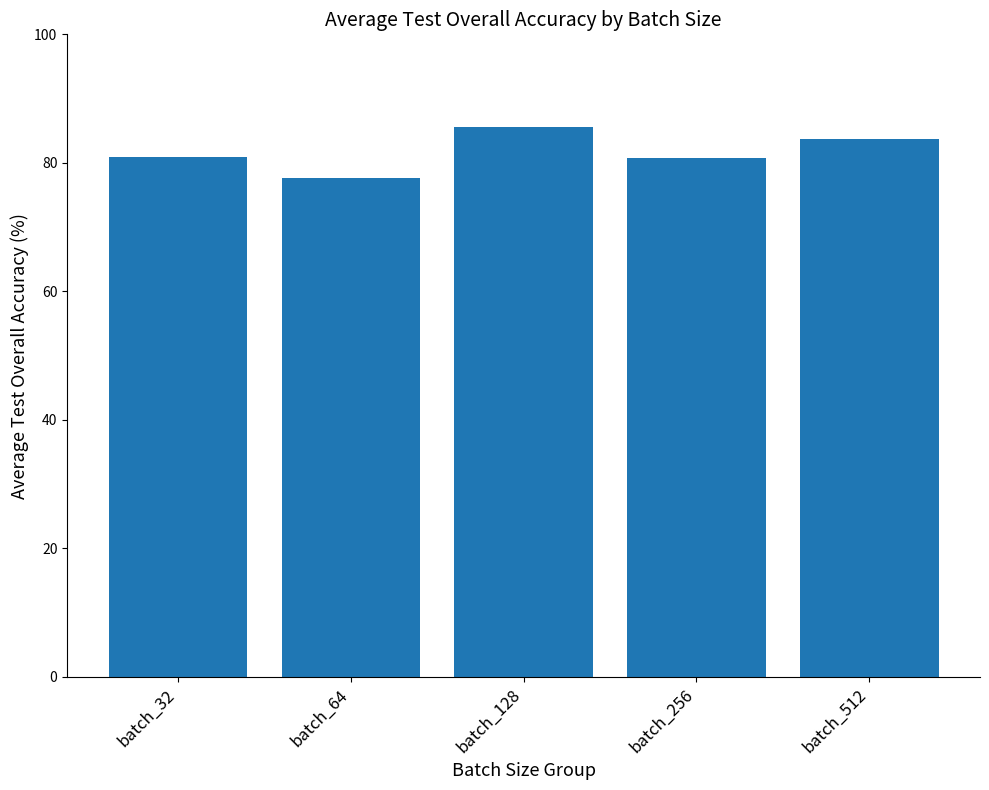

Are the bars grouped side by side (vs. stacked)?

No